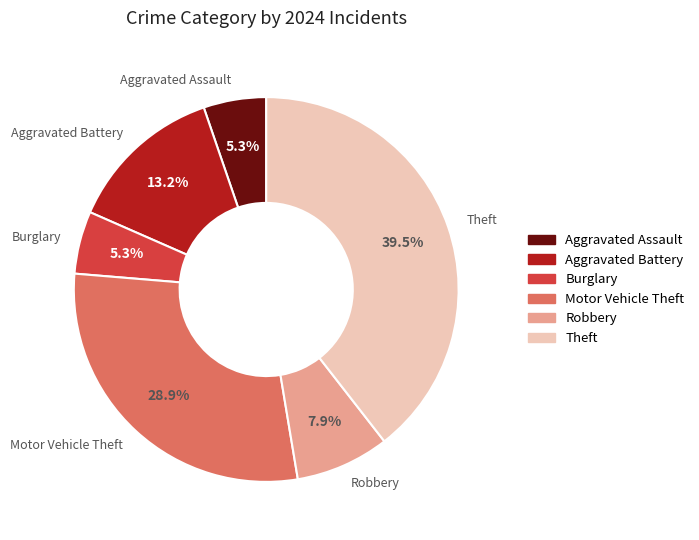

To the nearest percent, what portion does Robbery represent?

8%